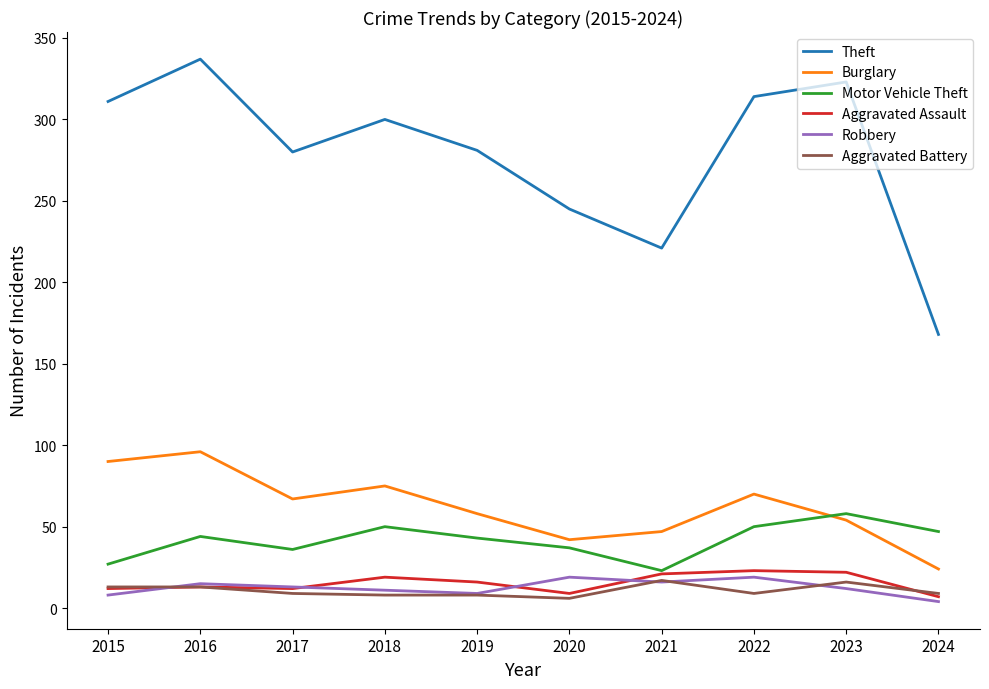

True or false: Theft and Robbery intersect in this chart.

False